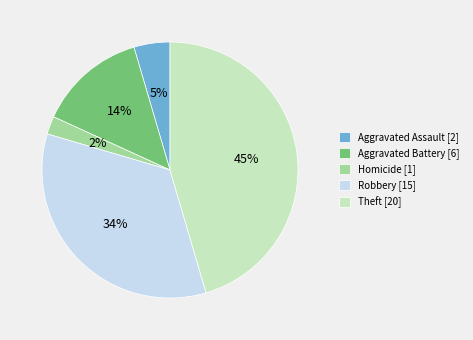

To the nearest percent, what is the difference between the largest and smallest slice percentages?

43%